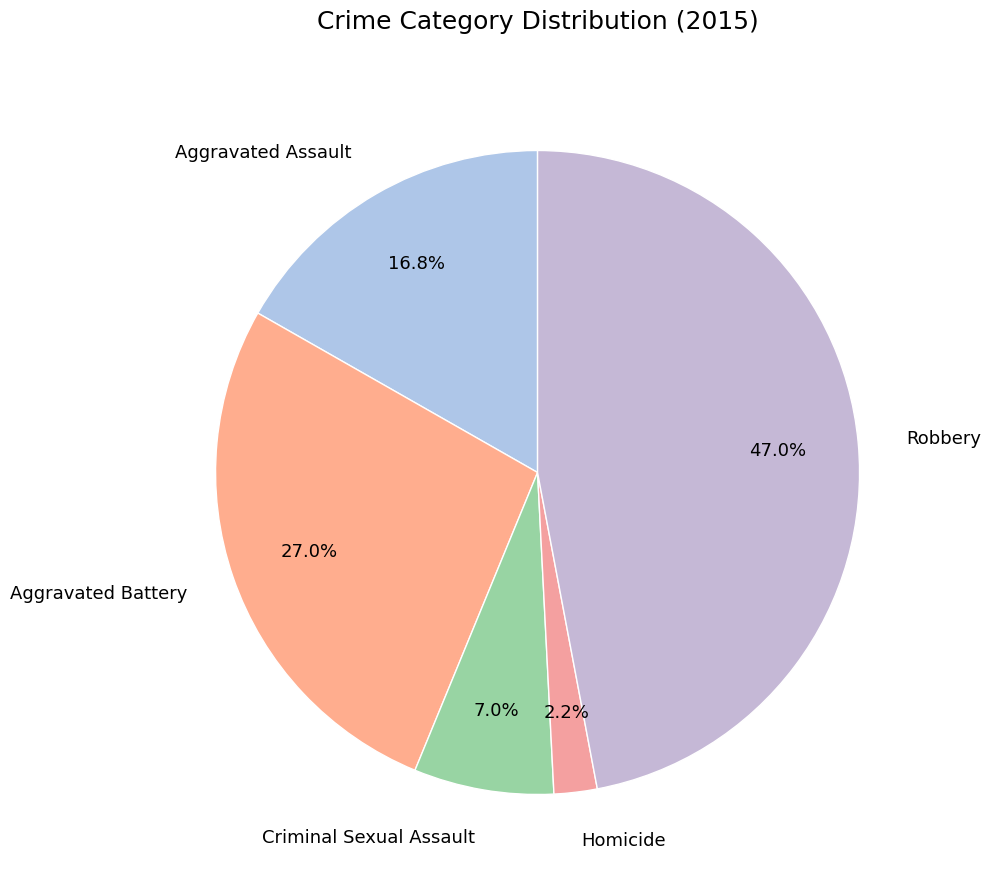

Rank the categories by value from highest to lowest.

Robbery, Aggravated Battery, Aggravated Assault, Criminal Sexual Assault, Homicide